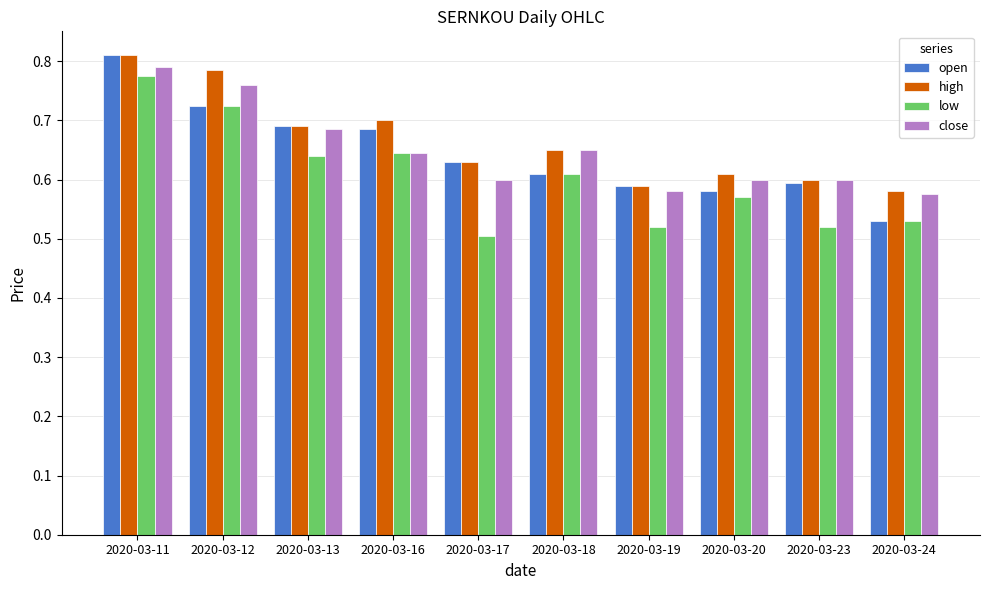

What is the total value across all series at 2020-03-17?

2.4